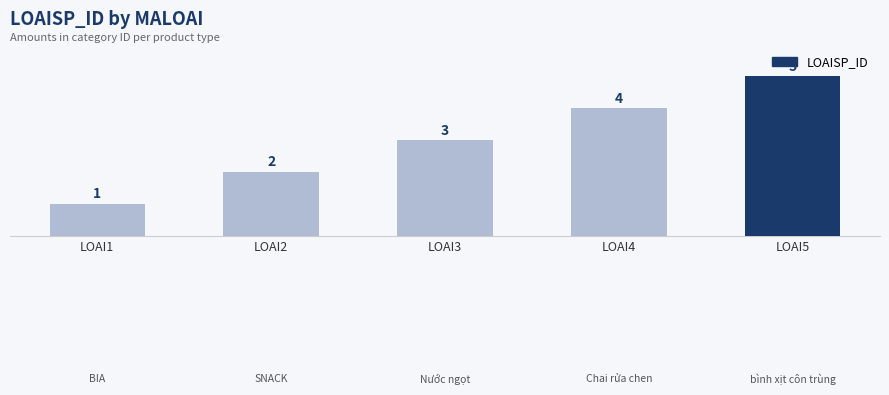

Is it true that the value at LOAI3 is 5?

False